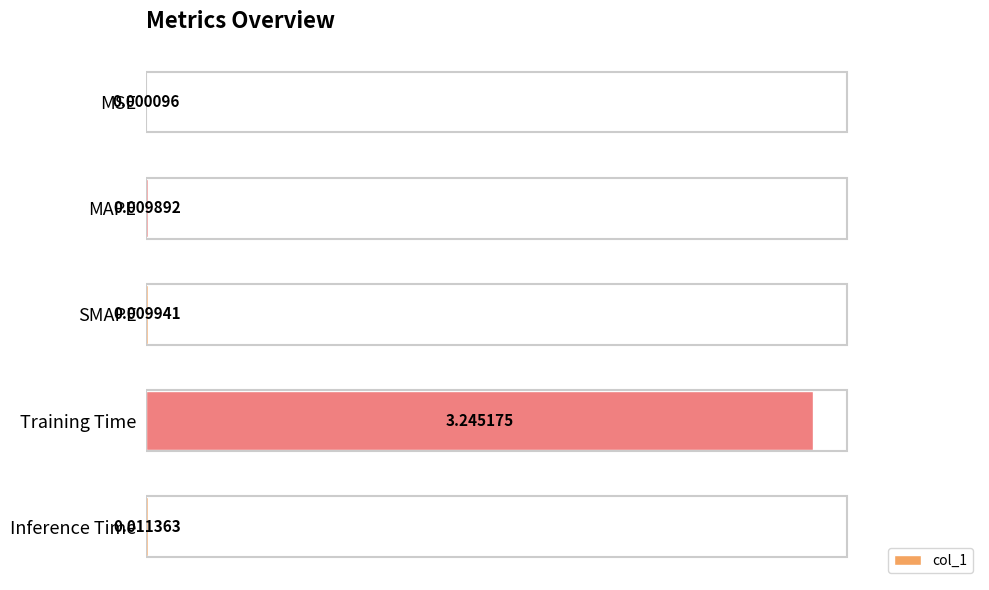

At which label is the value closest to 1?

Inference Time